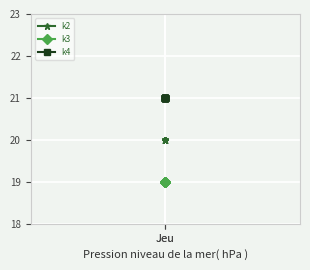

What is the average value of the k4 series?

21